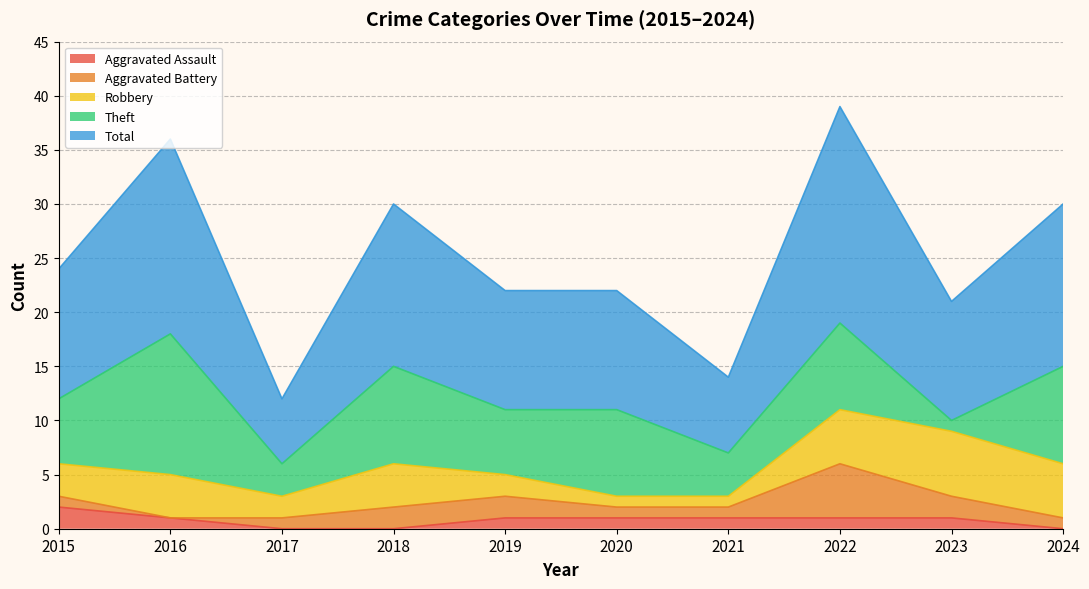

List the labels in order of Theft value, smallest first.

2023, 2017, 2021, 2015, 2019, 2020, 2022, 2018, 2024, 2016